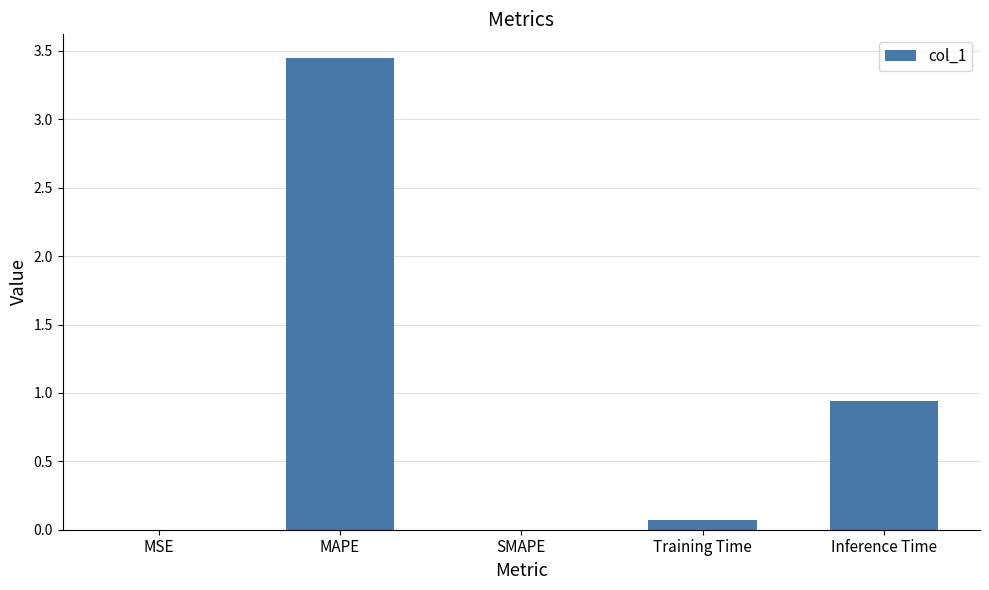

What is the change in value from Training Time to Inference Time?

+0.9